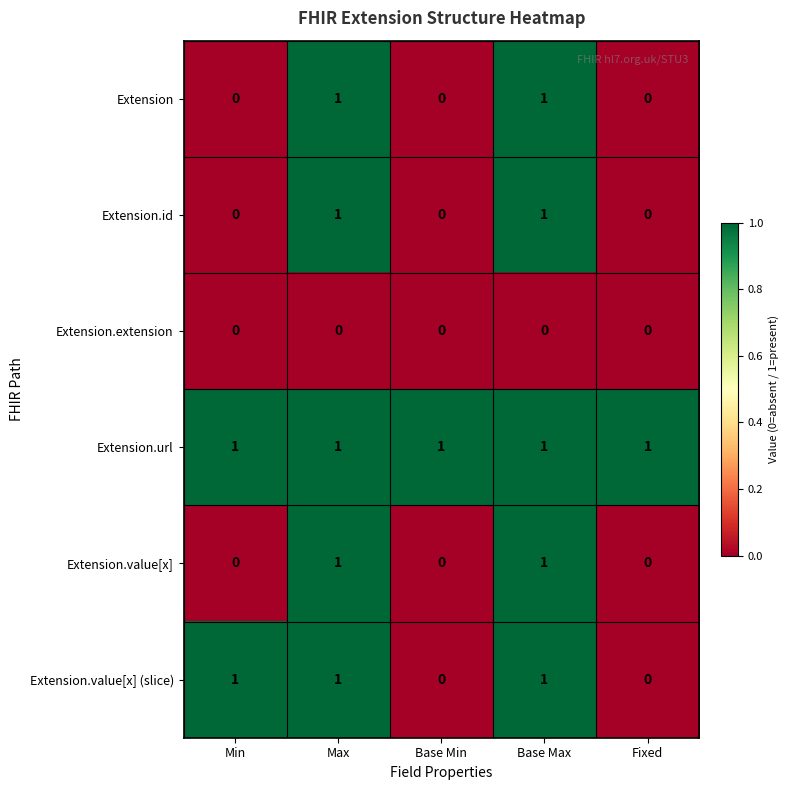

Reading right to left, list all the values displayed in this chart.

Extension: Fixed=0	Base Max=1	Base Min=0	Max=1	Min=0
Extension.id: Fixed=0	Base Max=1	Base Min=0	Max=1	Min=0
Extension.extension: Fixed=0	Base Max=0	Base Min=0	Max=0	Min=0
Extension.url: Fixed=1	Base Max=1	Base Min=1	Max=1	Min=1
Extension.value[x]: Fixed=0	Base Max=1	Base Min=0	Max=1	Min=0
Extension.value[x] (slice): Fixed=0	Base Max=1	Base Min=0	Max=1	Min=1